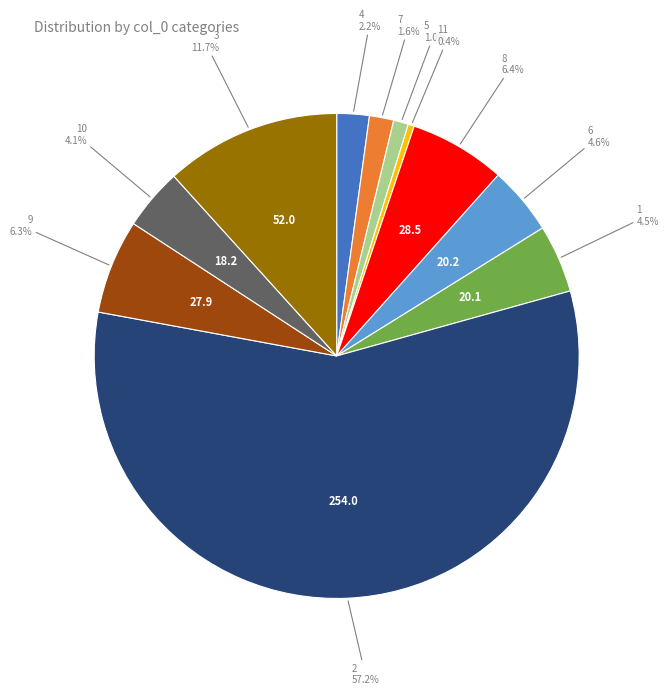

Count the number of slices in the pie.

11